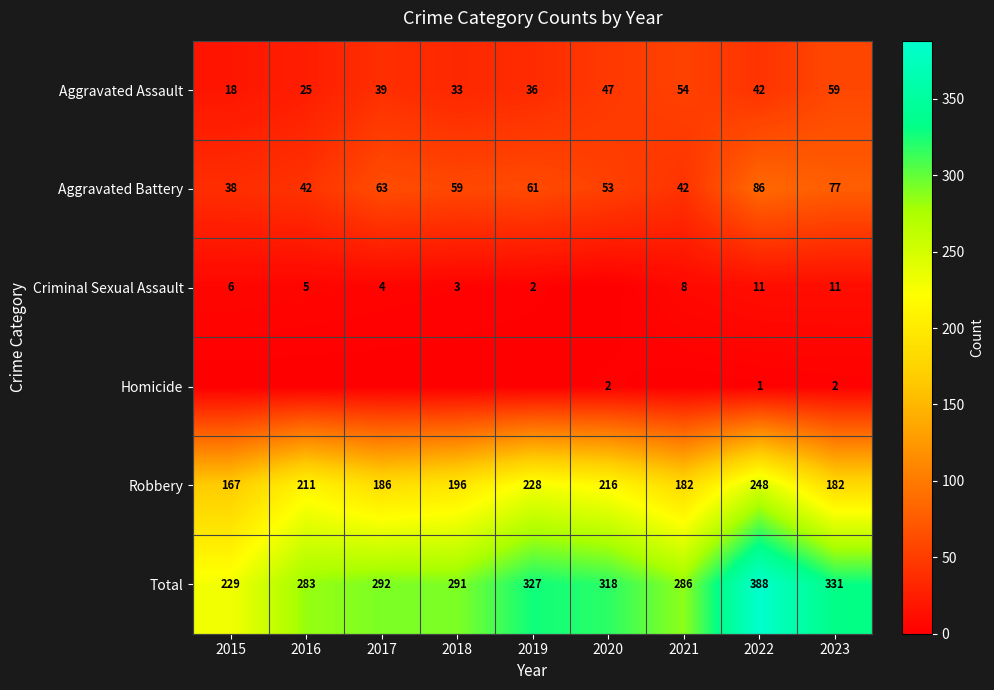

At 2022, list the series in order from largest to smallest.

Total, Robbery, Aggravated Battery, Aggravated Assault, Criminal Sexual Assault, Homicide